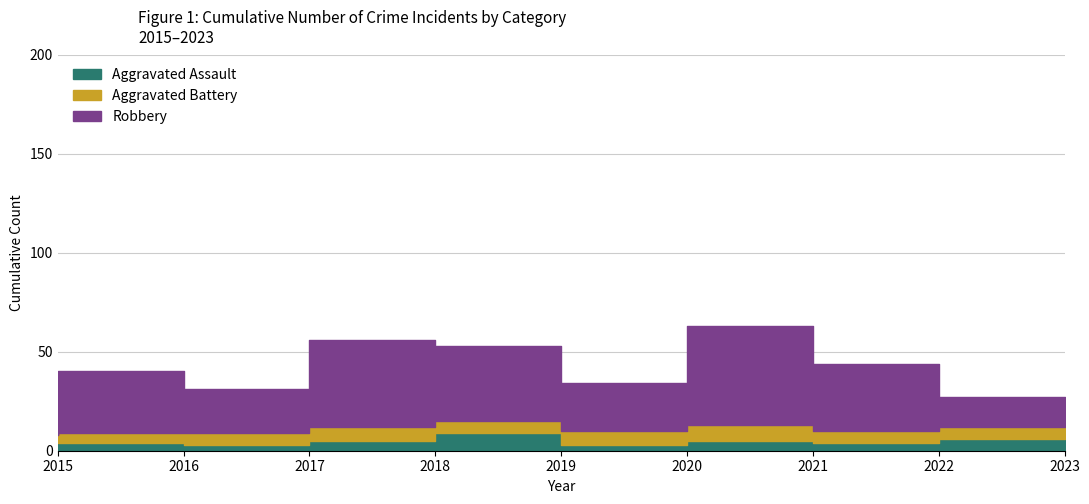

Is it true that Robbery equals 24 at 2020?

True